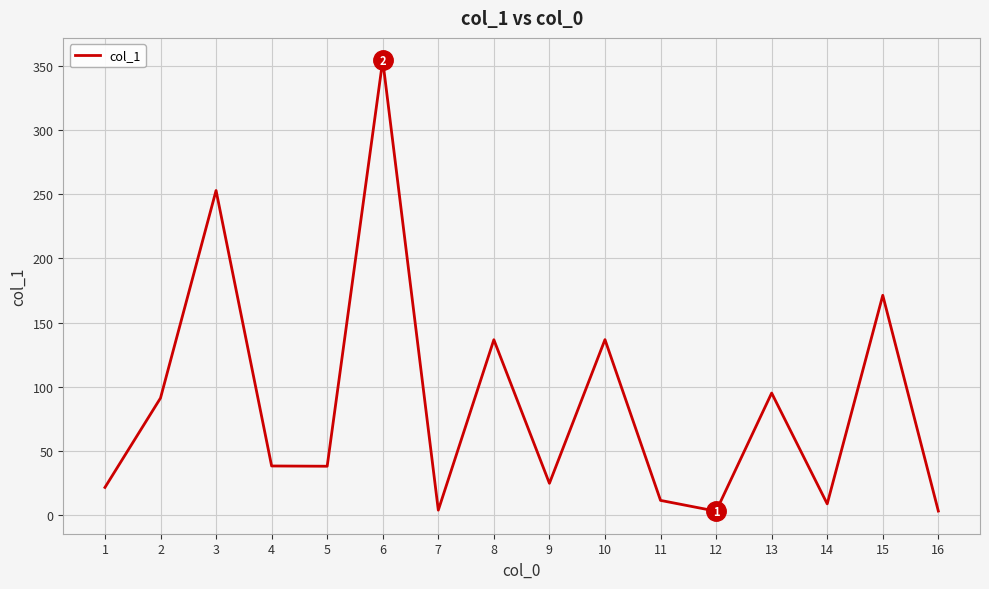

The chart shows a value of 11.6 at 11. True or false?

True